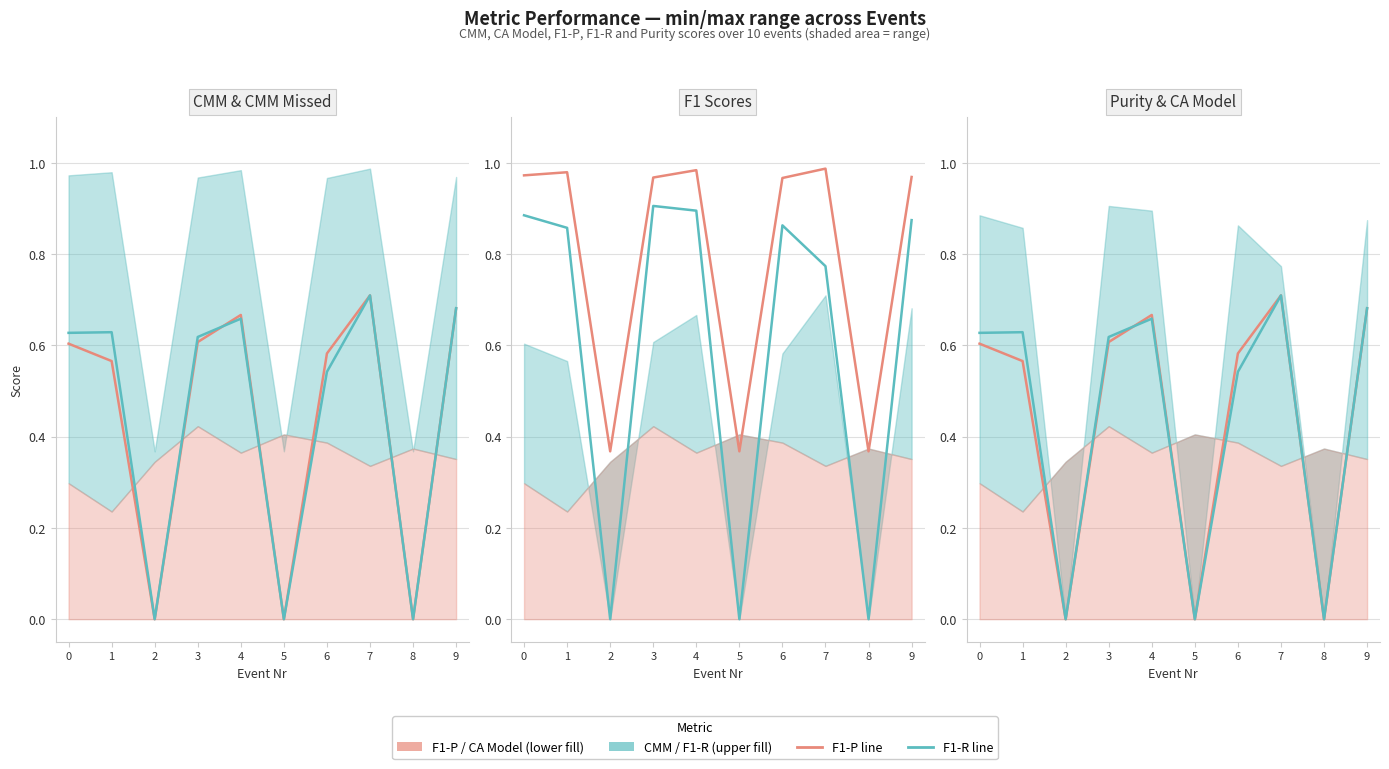

The F1-R / Treatments series shows 0.7 at 7. True or false?

True